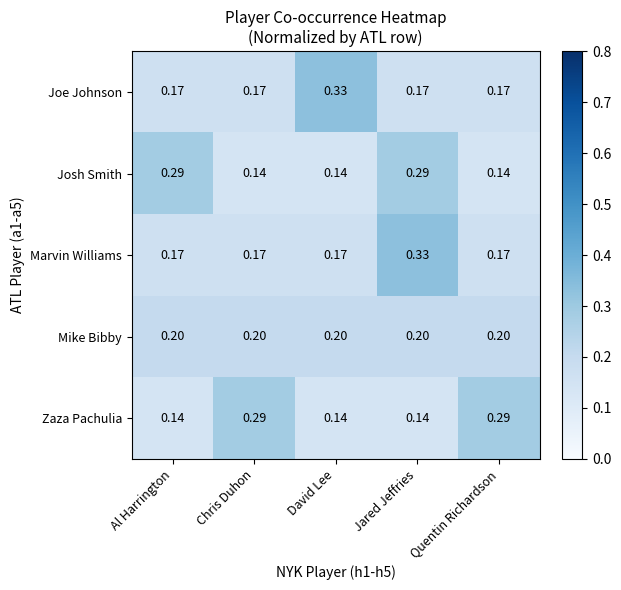

Which category has the highest value in the Marvin Williams series?

Jared Jeffries